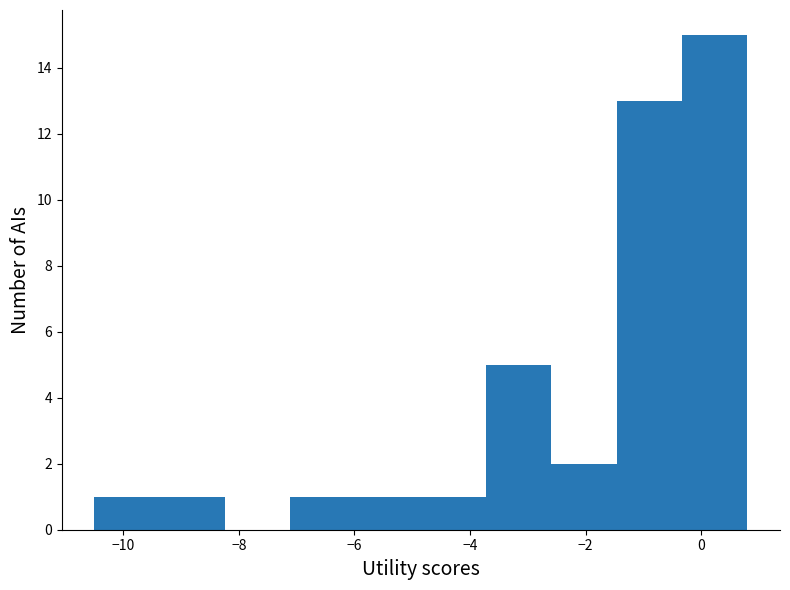

How tall is the bar that spans -0.4 to 0.8 on the x-axis? Neither the bar edges nor the heights are printed on the chart, so give them approximately, as read against the axes.

15